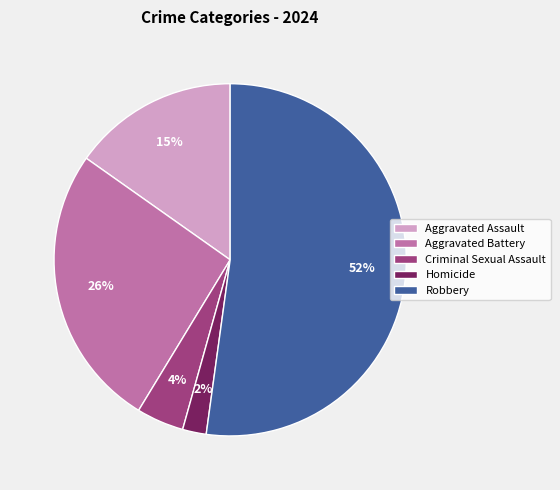

Which has a higher value, Aggravated Assault or Aggravated Battery?

Aggravated Battery